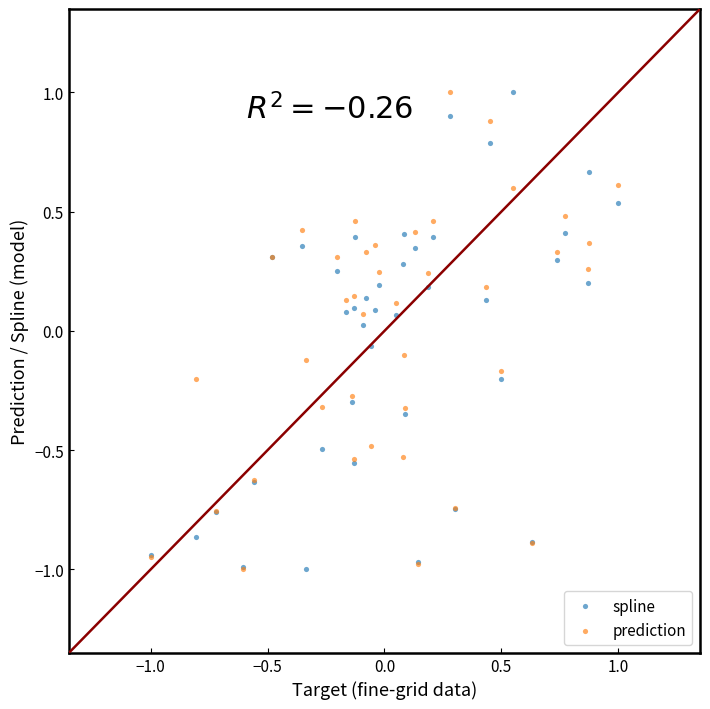

What are all the series names shown in the legend?

spline, prediction